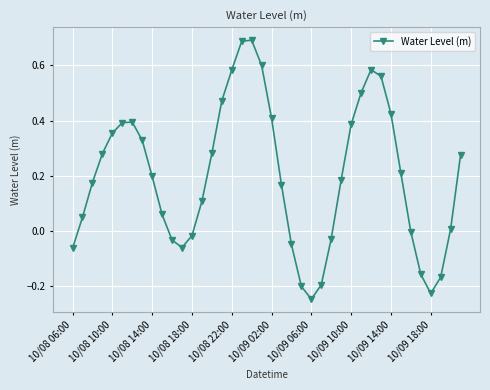

How many interior local valleys (lower than both neighbors) does the data have?

3